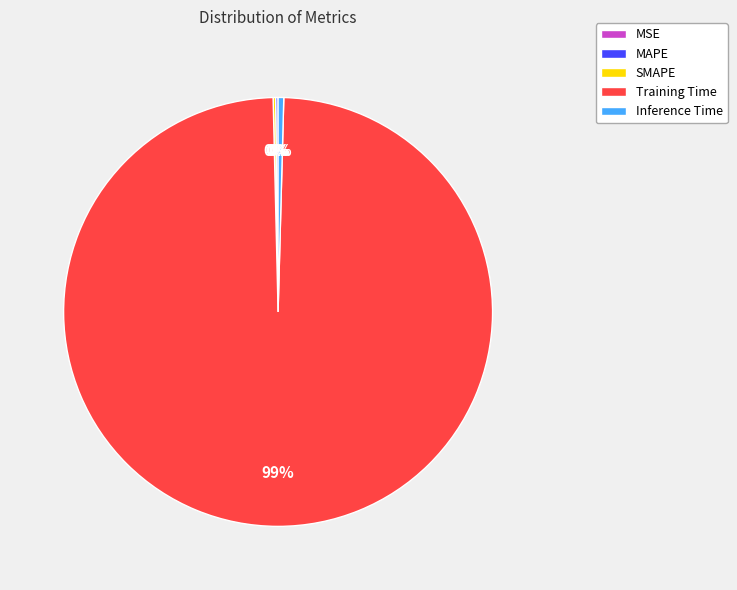

True or false: Training Time accounts for 88% of the total.

False